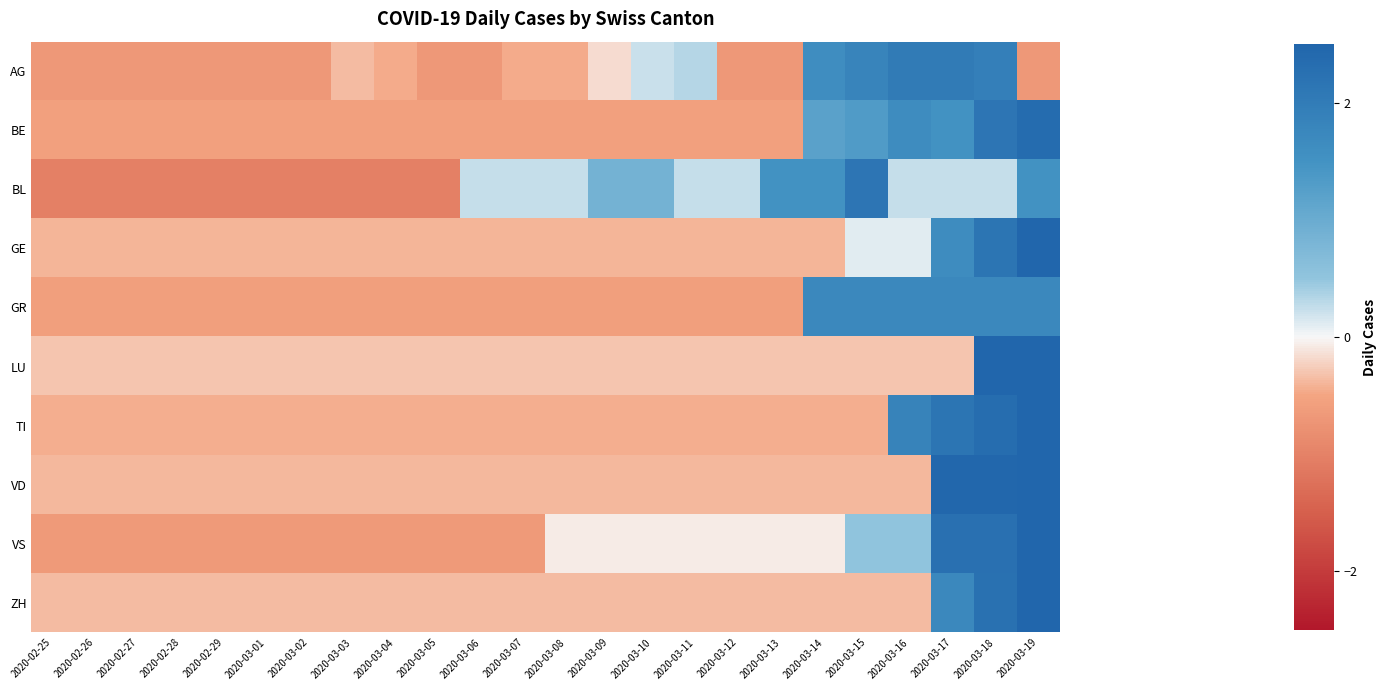

At how many categories does at least one series exceed 2?

5